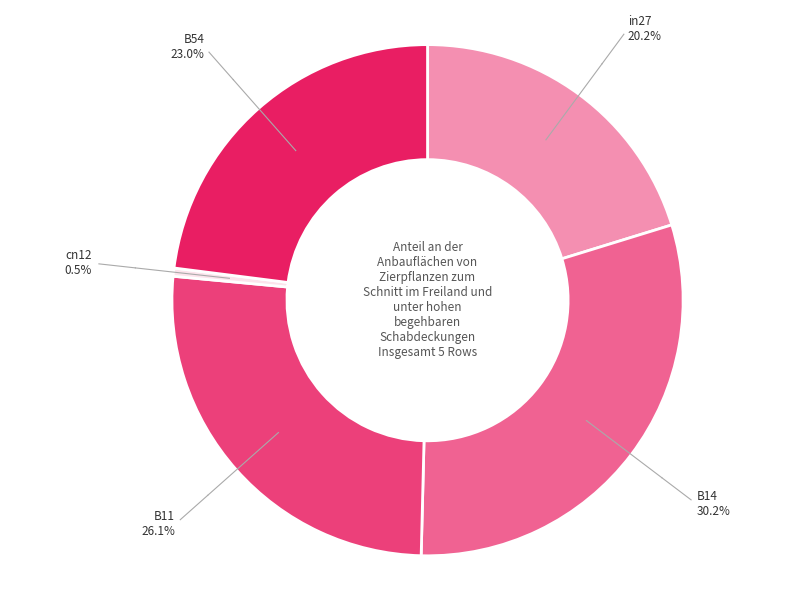

What is the largest slice in the pie chart?

B14